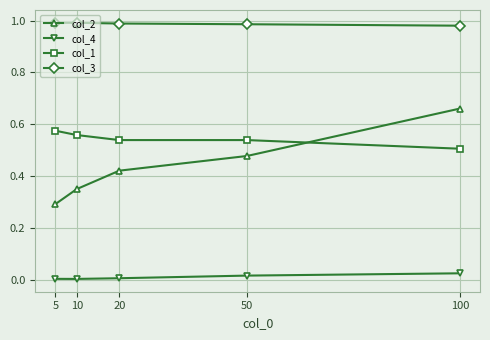

Is it true that col_2 equals 0.3 at 10?

True